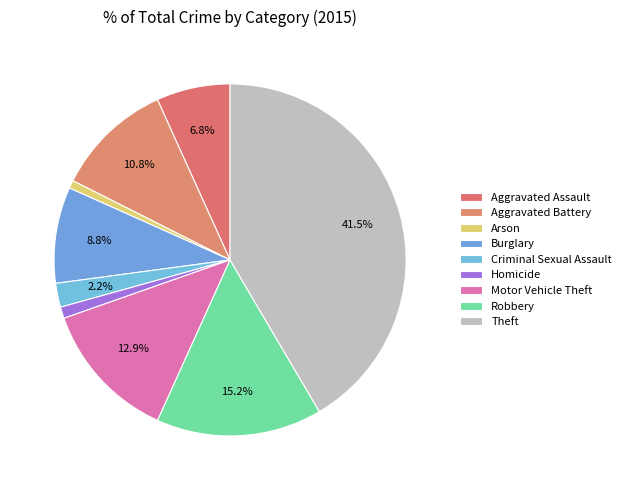

Rank the categories by value from highest to lowest.

Theft, Robbery, Motor Vehicle Theft, Aggravated Battery, Burglary, Aggravated Assault, Criminal Sexual Assault, Homicide, Arson